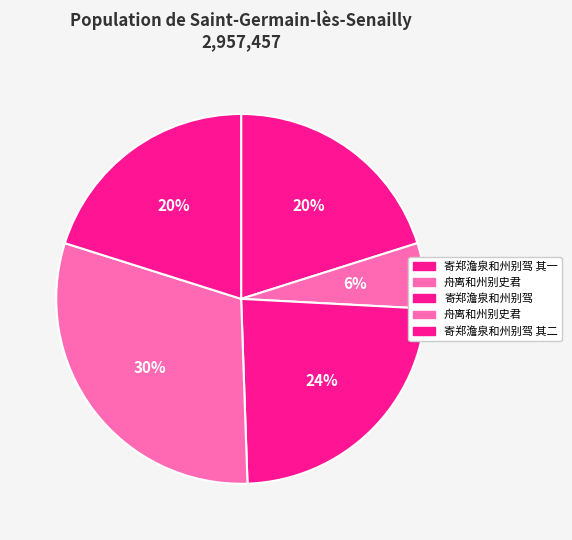

How many slices are in this pie chart?

5